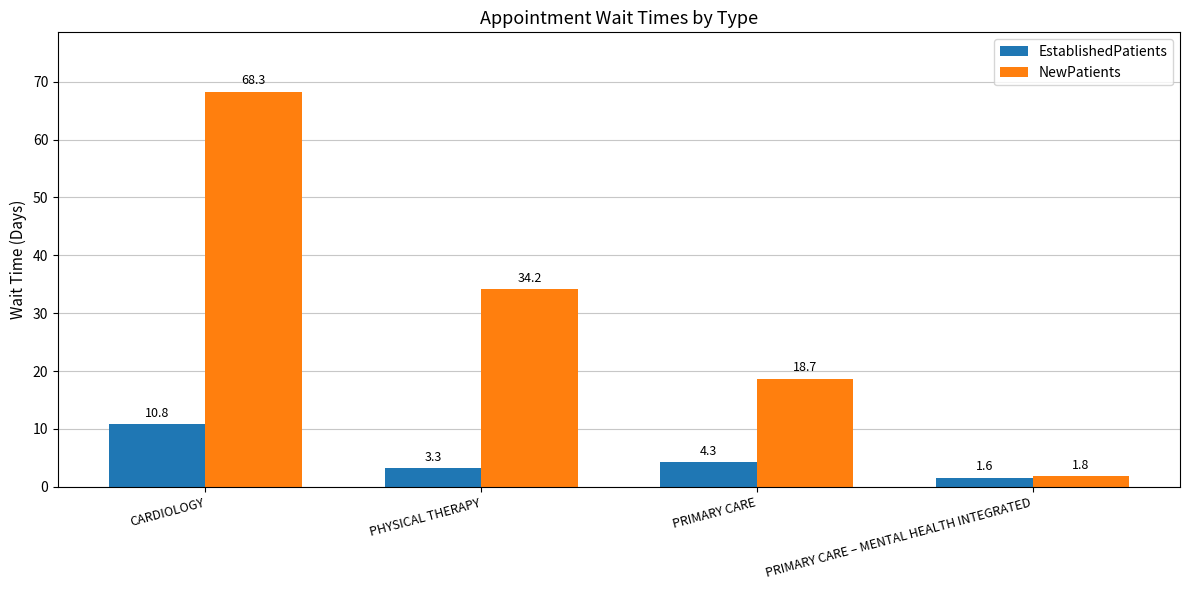

Which category has the highest value across all series?

CARDIOLOGY